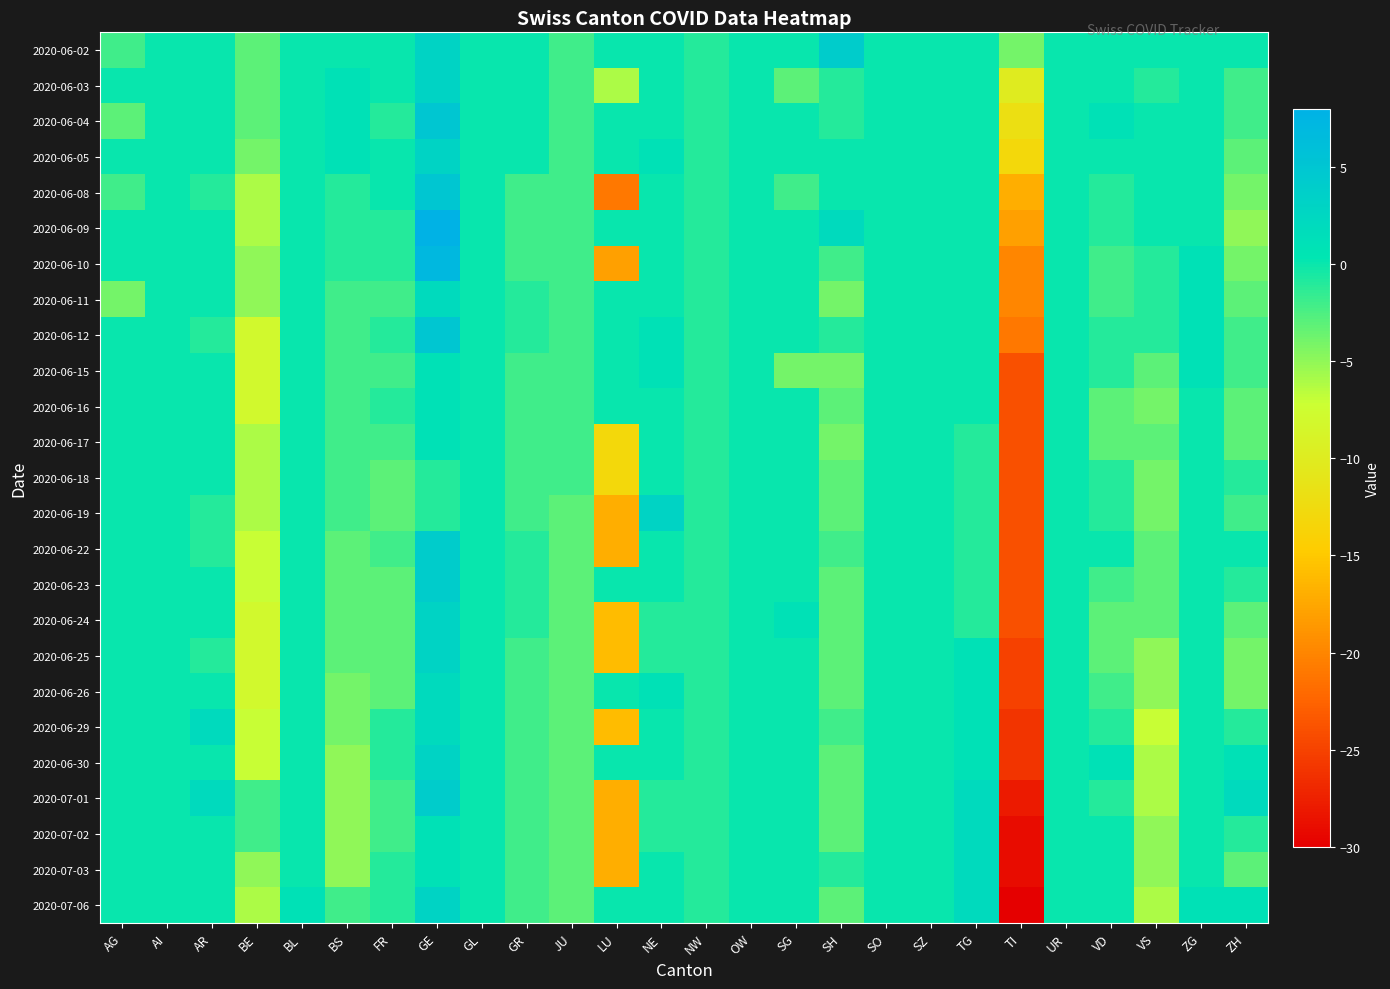

What is the greatest value displayed?

8